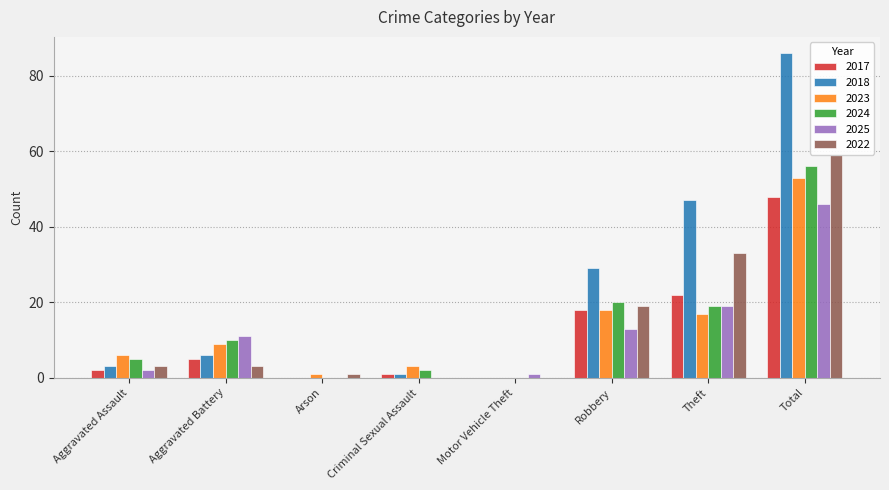

How many categories are shown in the chart?

8